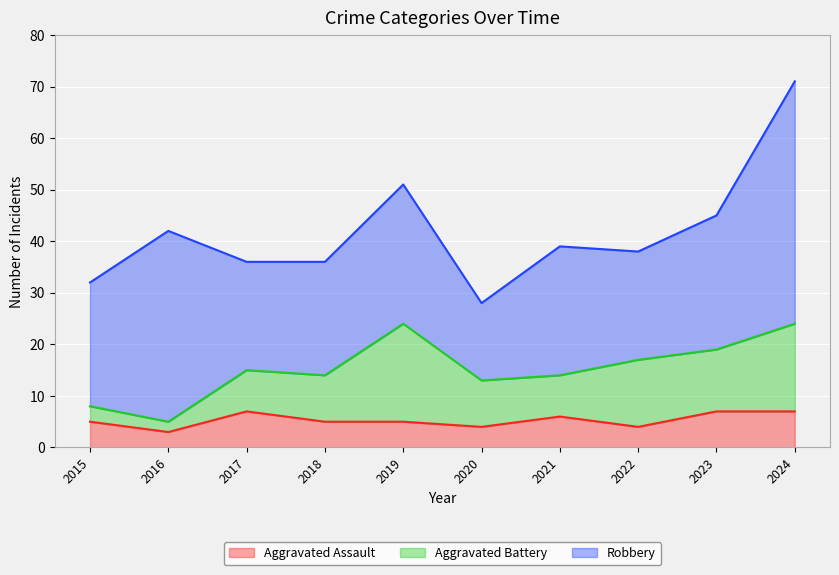

True or false: Aggravated Assault and Robbery cross at least once.

False